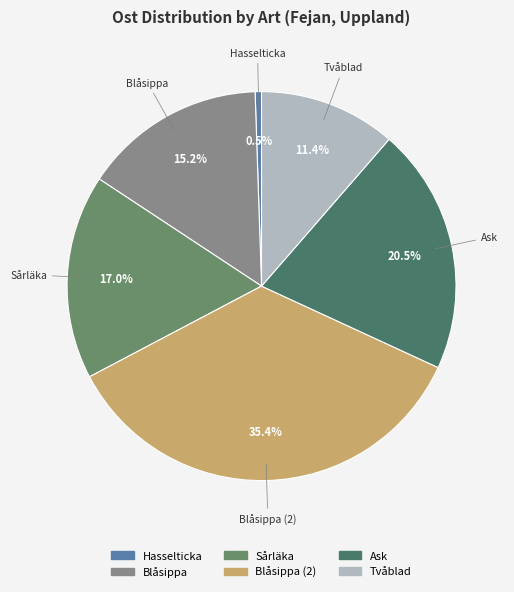

What percentage is the Sårläka slice, to the nearest percent?

17%